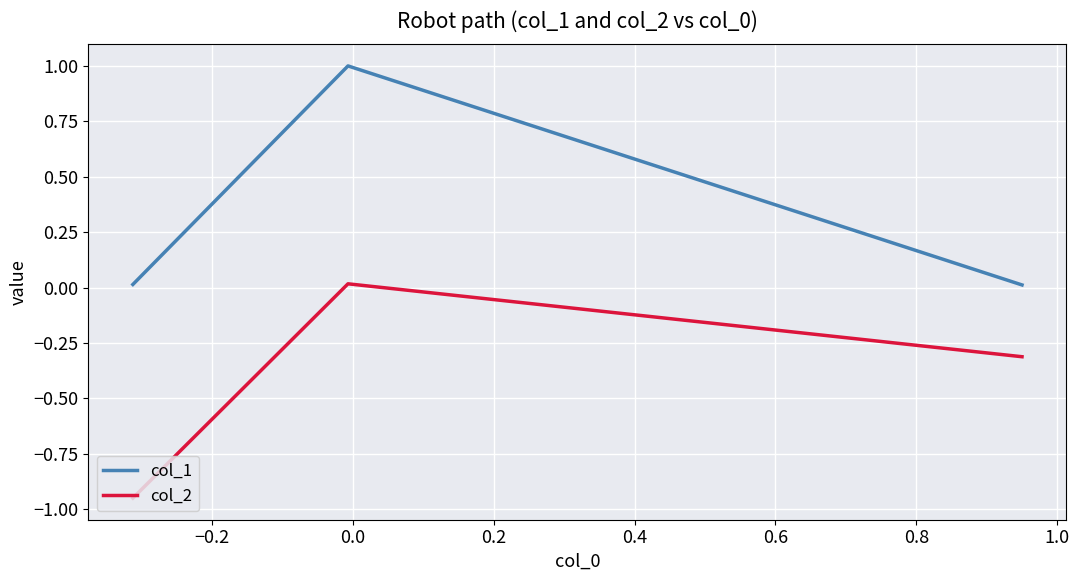

What is the maximum value shown in the chart?

1.0